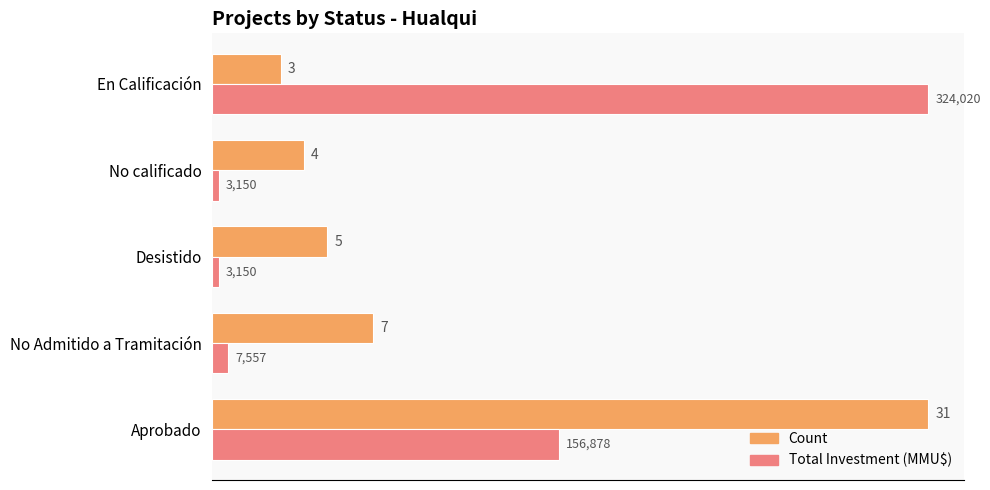

What is the spread (max minus min) of values at En Calificación?

28.0